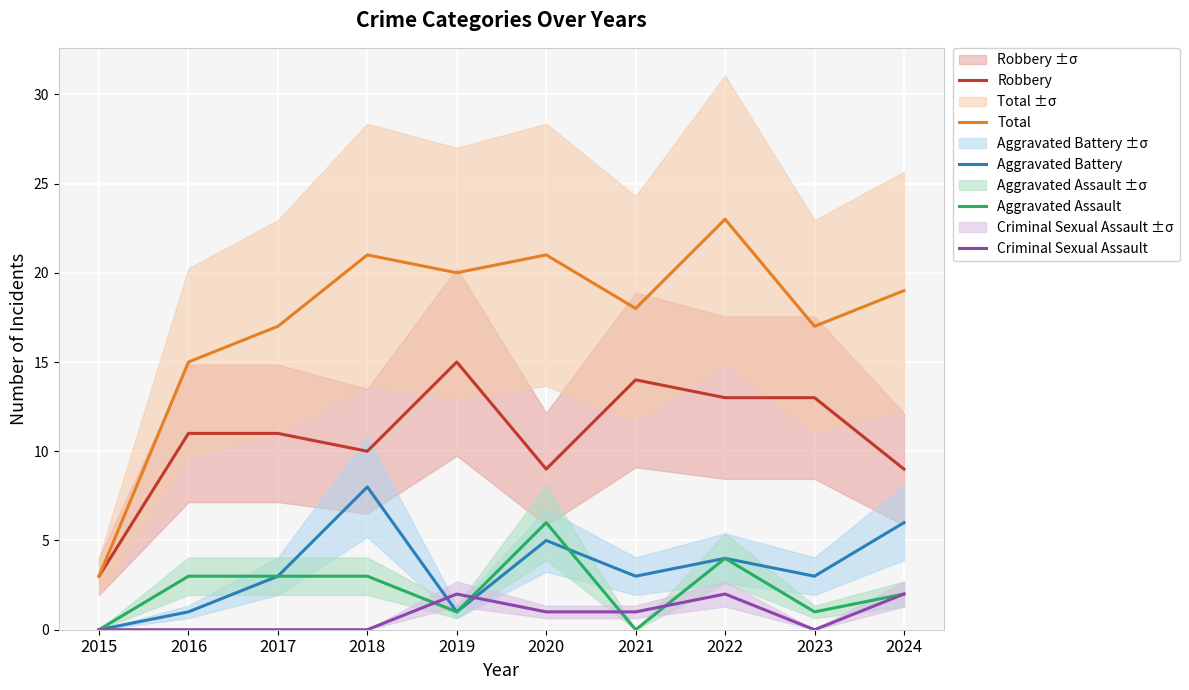

What is the maximum value shown in the chart?

23